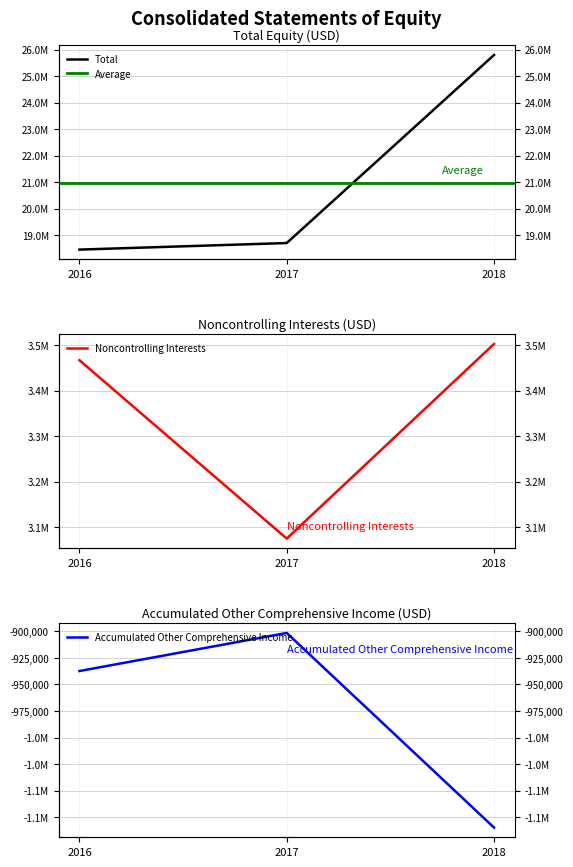

What is the difference between the maximum and minimum values in the Total series?

7342748